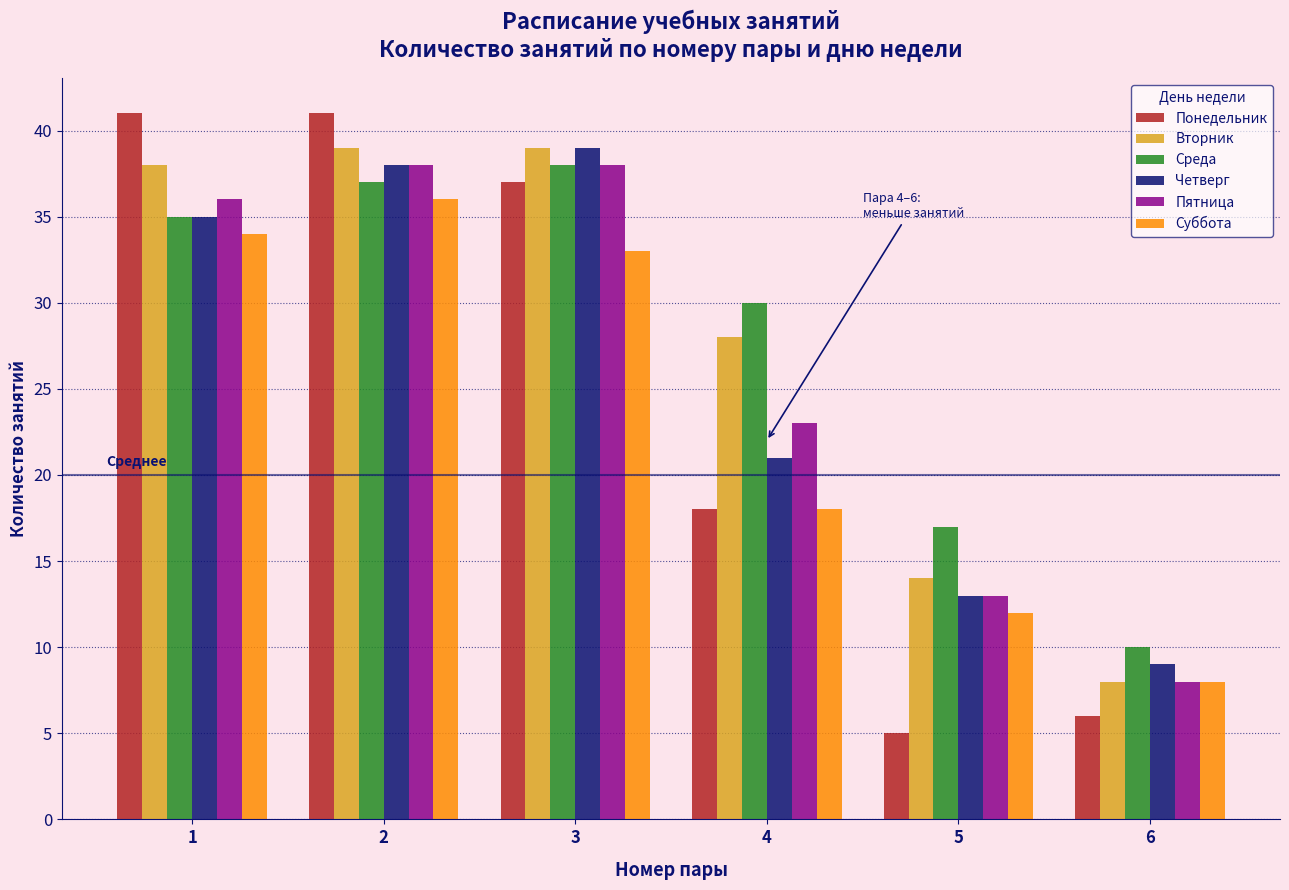

Which series has the largest range (max minus min)?

Понедельник